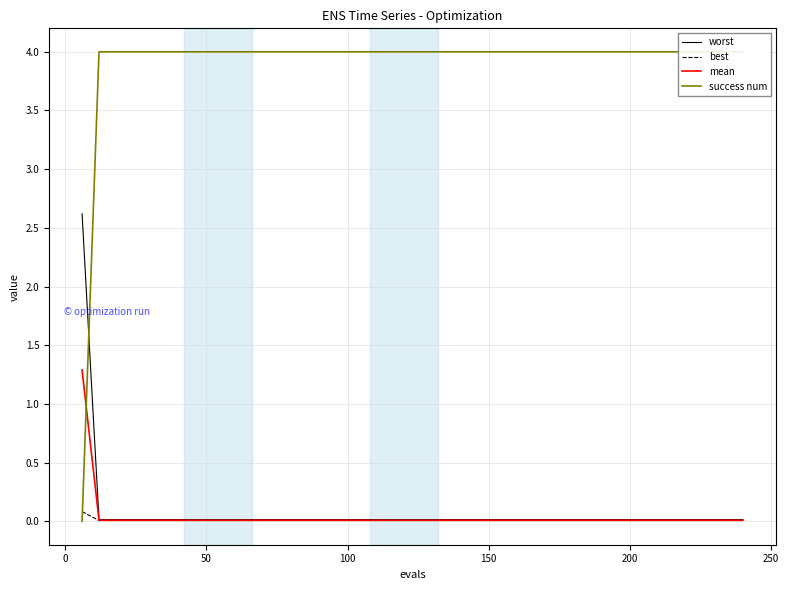

How many lines are shown in the chart?

4